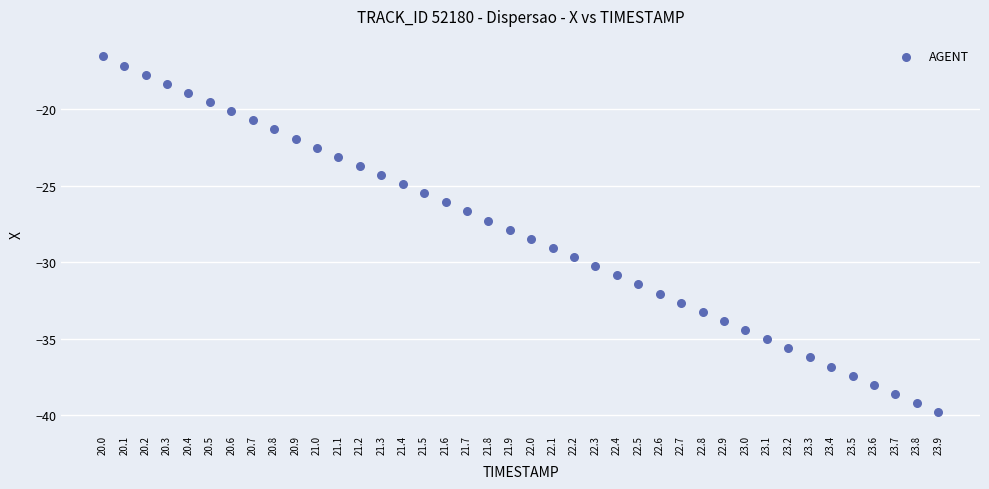

What is the range of X values (max minus min)?

3.9